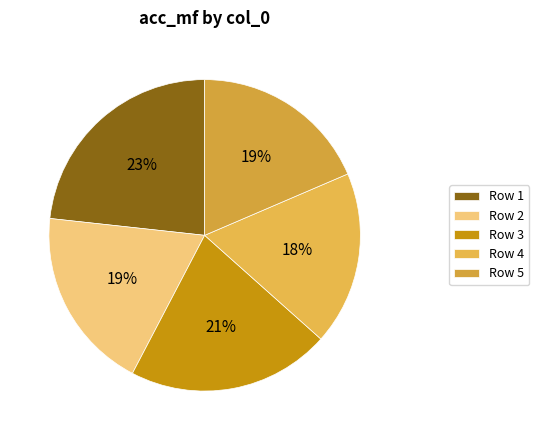

Which slice is the largest?

Row 1